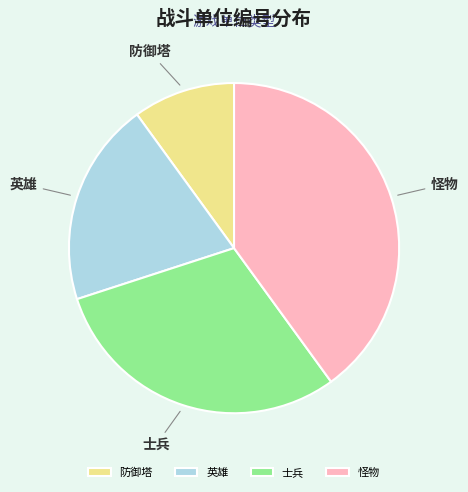

Is the sum of 士兵 and 防御塔 greater than half?

No